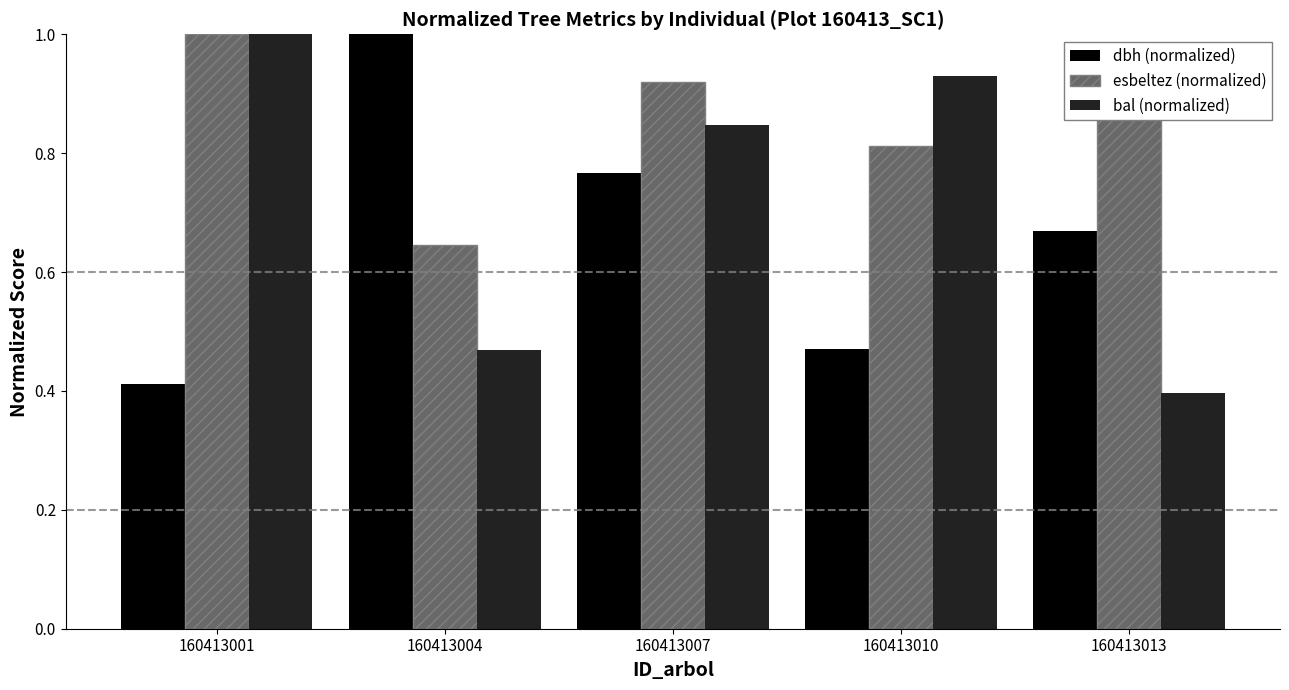

The dbh (normalized) series shows 0.9 at 160413013. True or false?

False